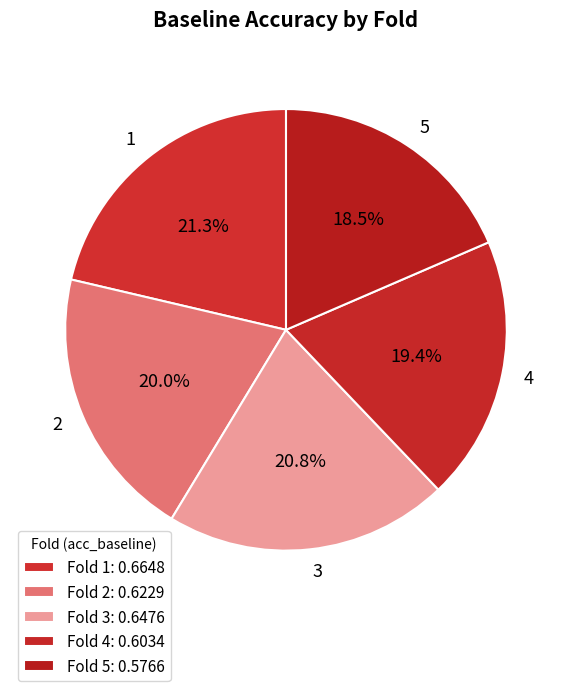

How many slices are in this pie chart?

5